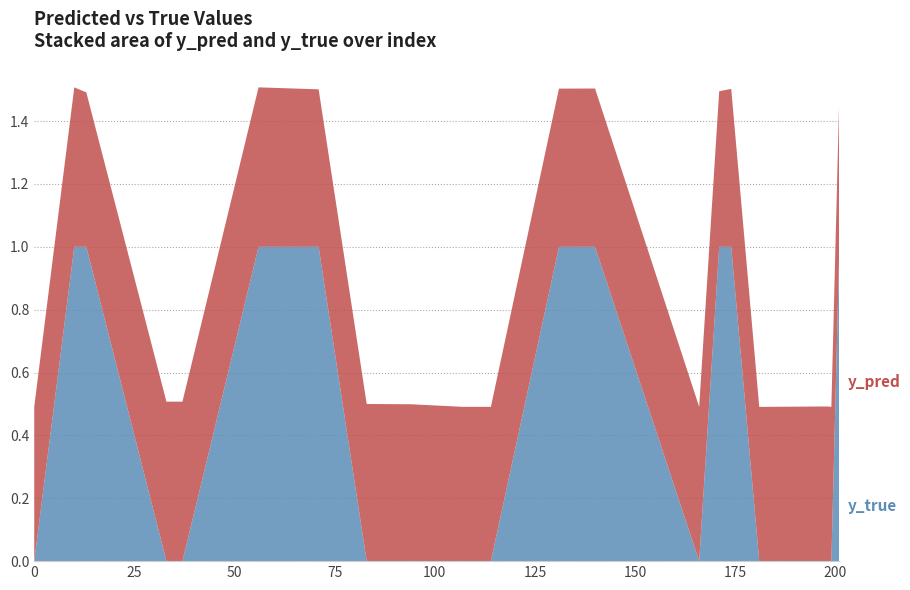

Reading left to right, what are all the values shown in this chart?

y_pred: 0.5	0.5	0.5	0.5	0.5	0.5	0.5	0.5	0.5	0.5	0.5	0.5	0.5	0.5	0.5	0.5	0.5	0.5	0.5	0.5
y_true: 0.0	1.0	1.0	0.0	0.0	1.0	1.0	0.0	0.0	0.0	0.0	1.0	1.0	0.0	1.0	1.0	0.0	0.0	0.0	1.0